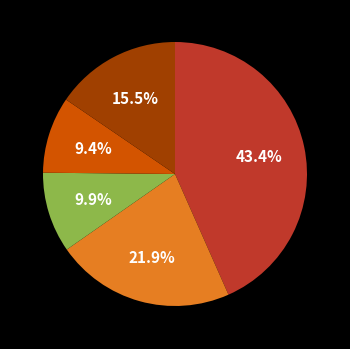

Is there any slice that represents more than half of the pie?

No